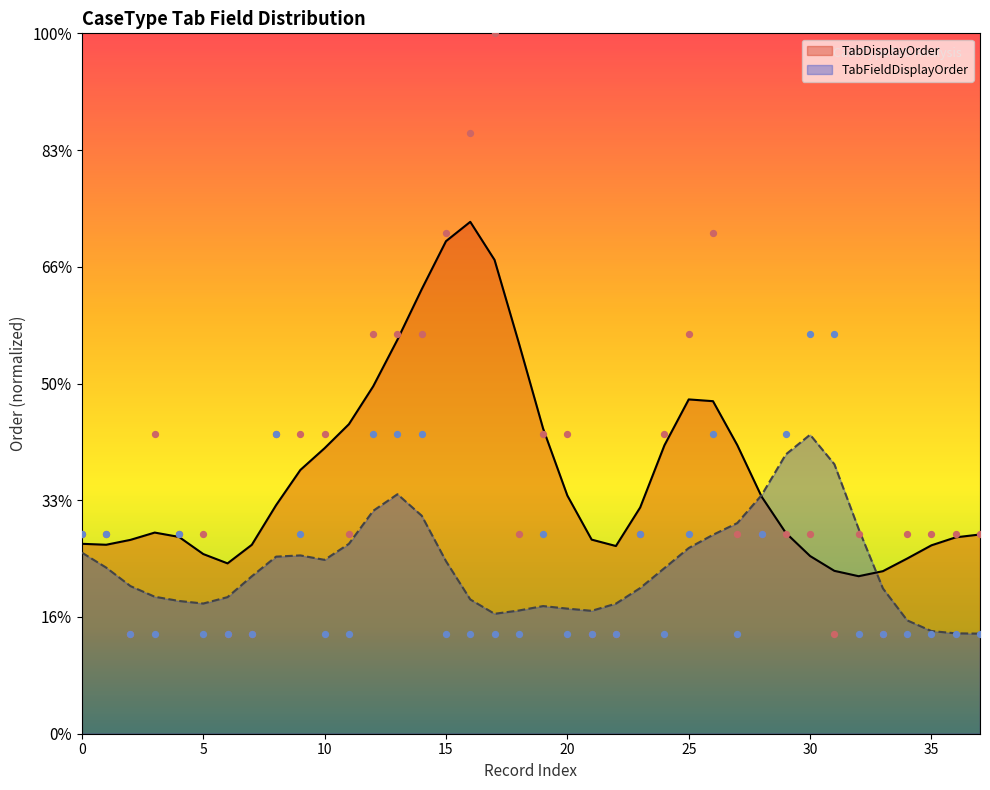

Which series contains the lowest Y value?

TabFieldDisplayOrder